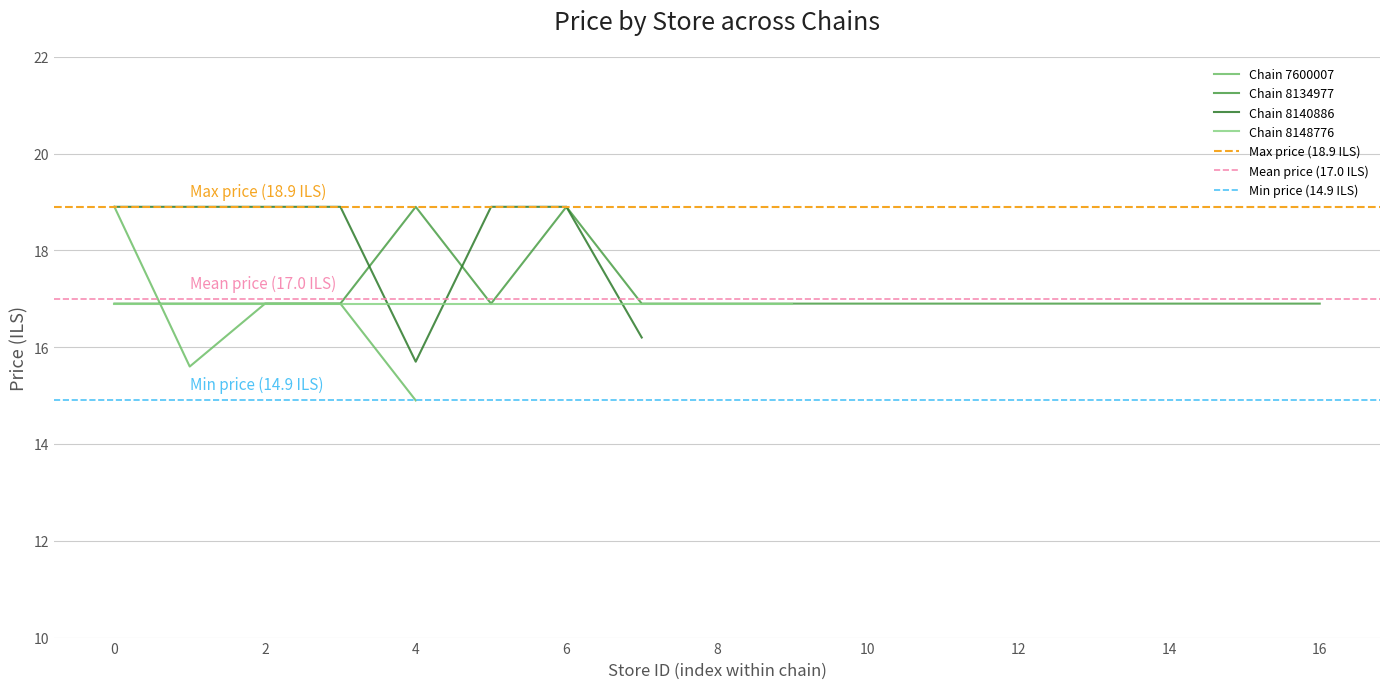

Which category has the lowest value in the Chain 7600007 series?

4